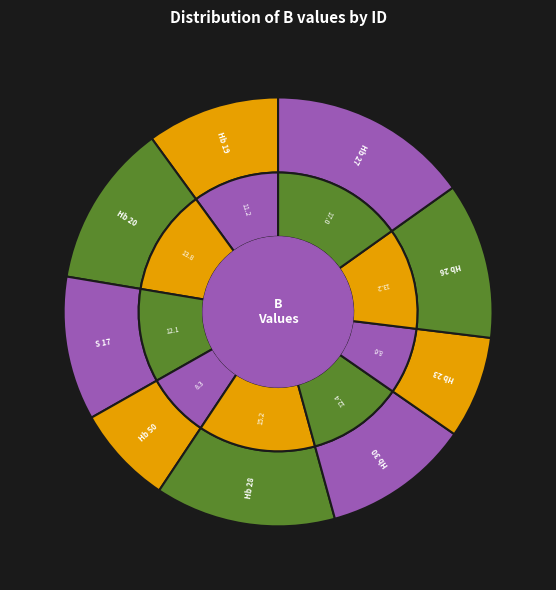

Which has a higher value, S 17 or Hb 50?

S 17